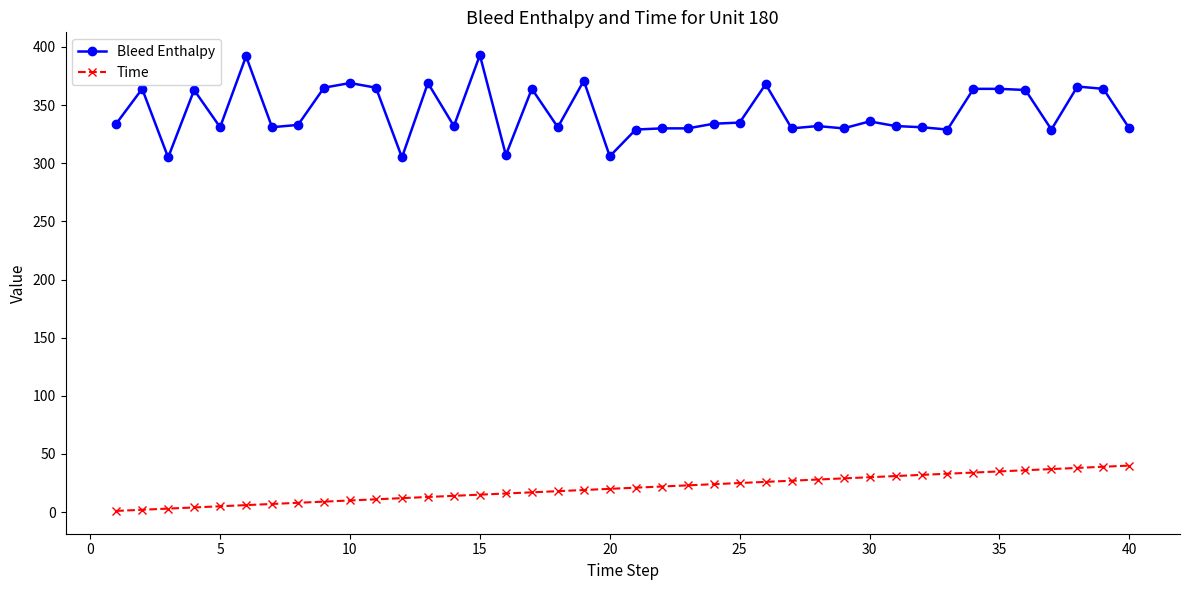

Which series has the widest spread of values?

Bleed Enthalpy